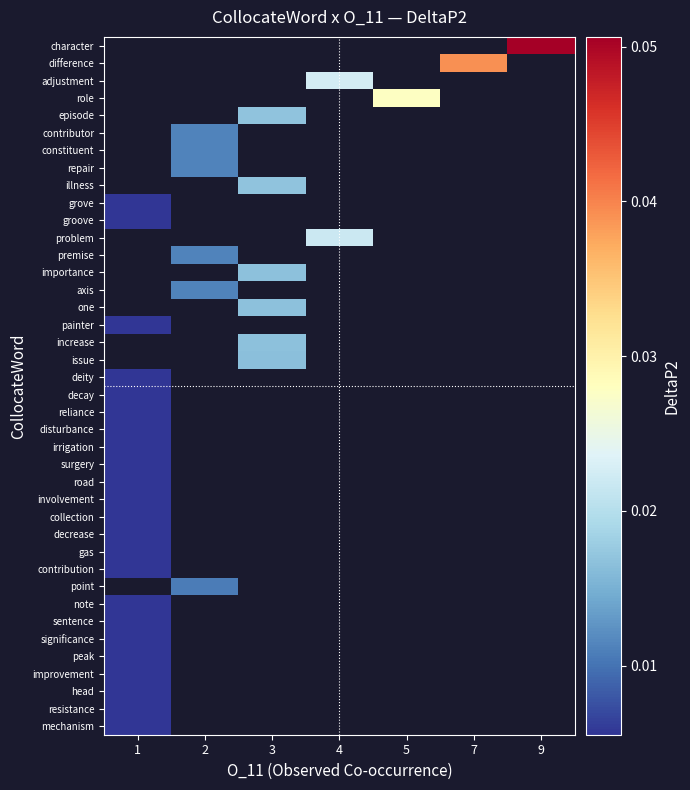

How many series are shown in this chart?

40